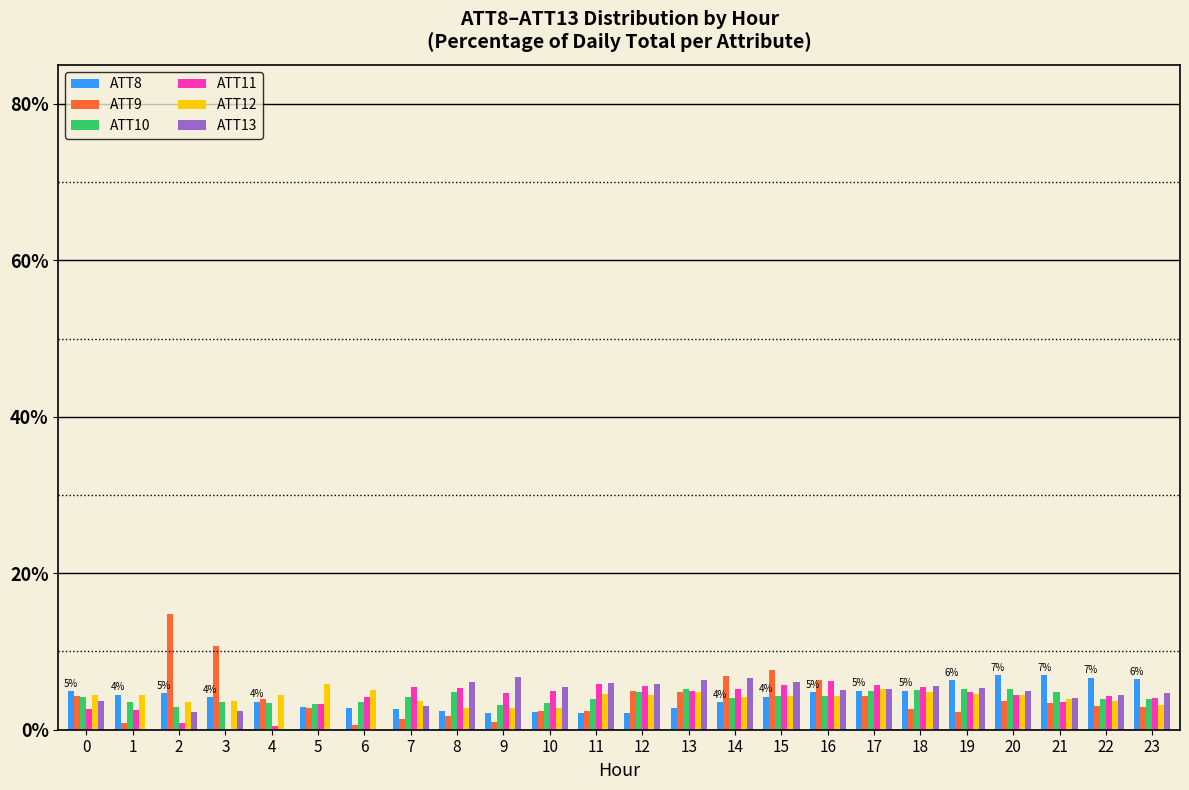

What is the total value across all series at 0?

24.1